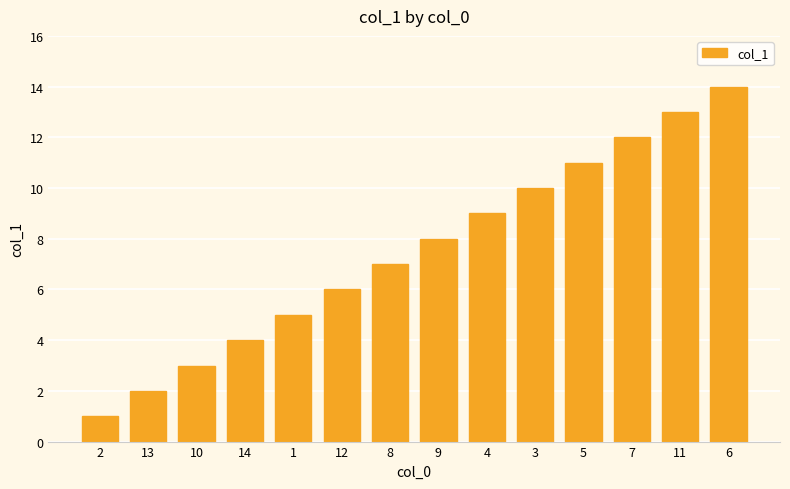

Where is the data nearest to the value 7?

8